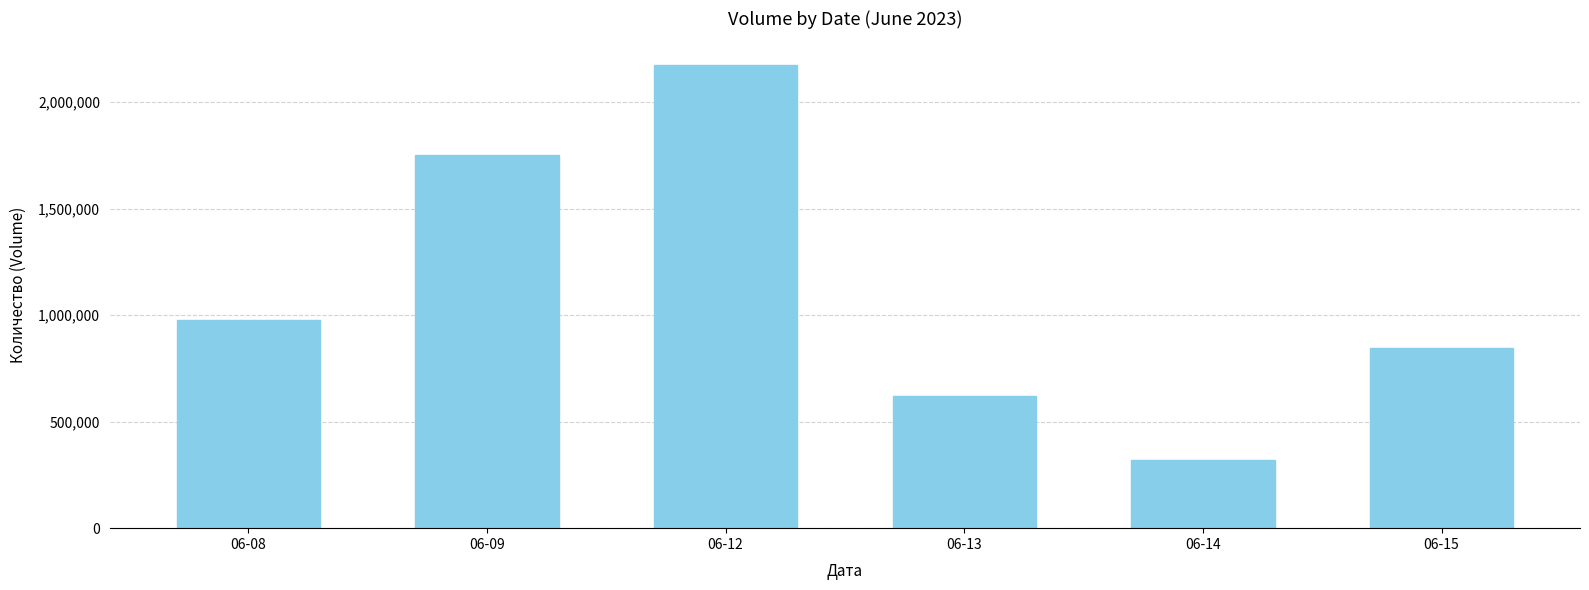

The value at 06-13 is 372194. True or false?

False